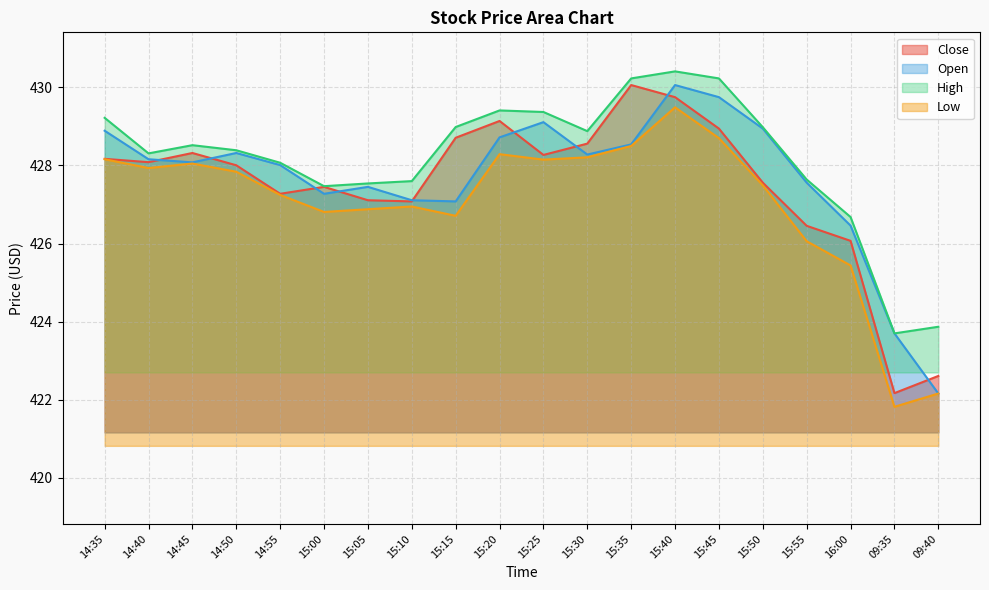

At which category does Close reach its first local valley?

14:40